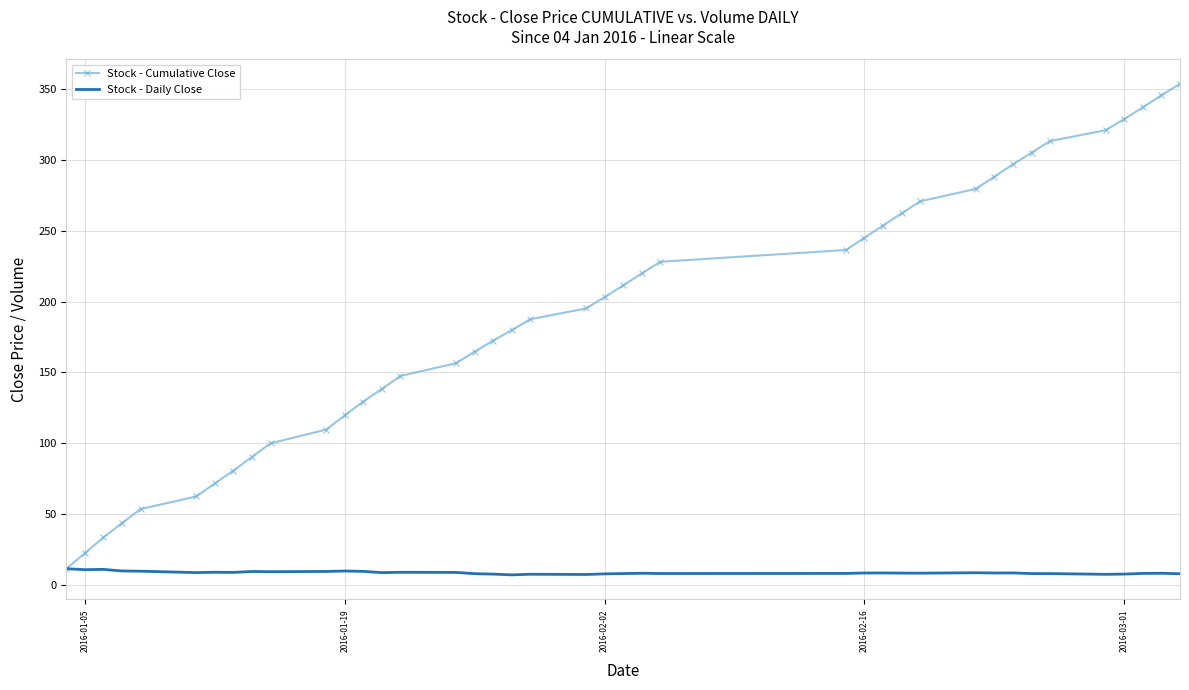

Which series has the largest total across all categories?

Stock - Cumulative Close